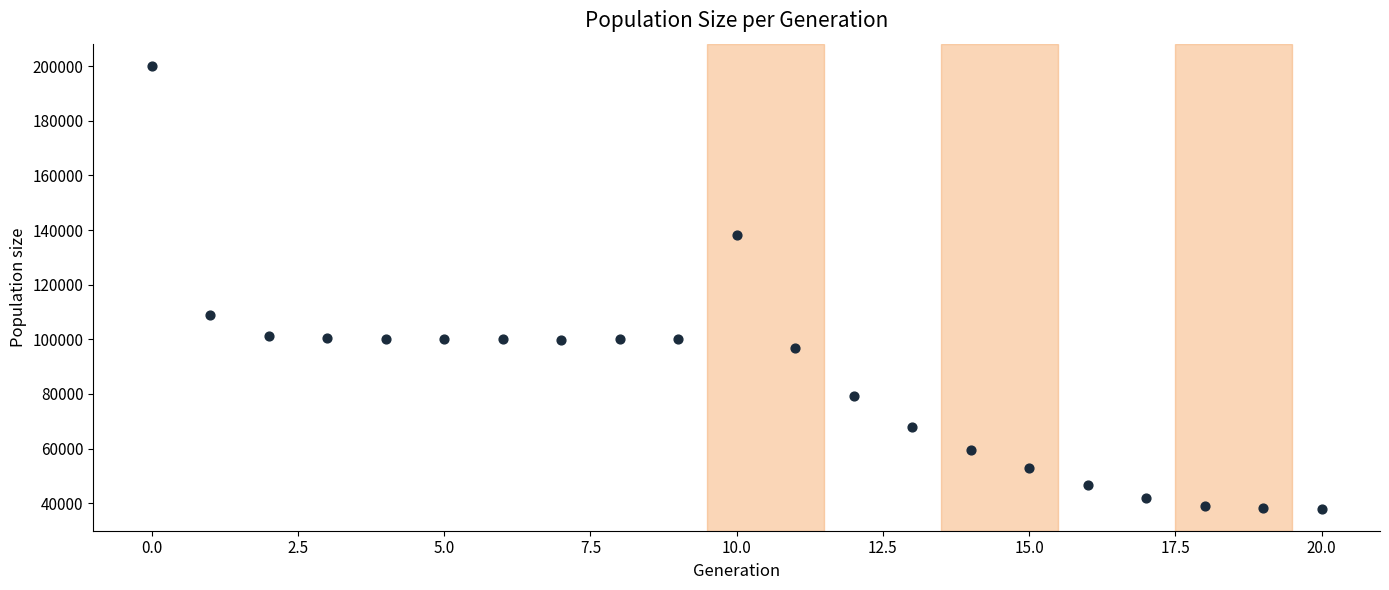

What Y value in the scatter plot is closest to 119087?

108936